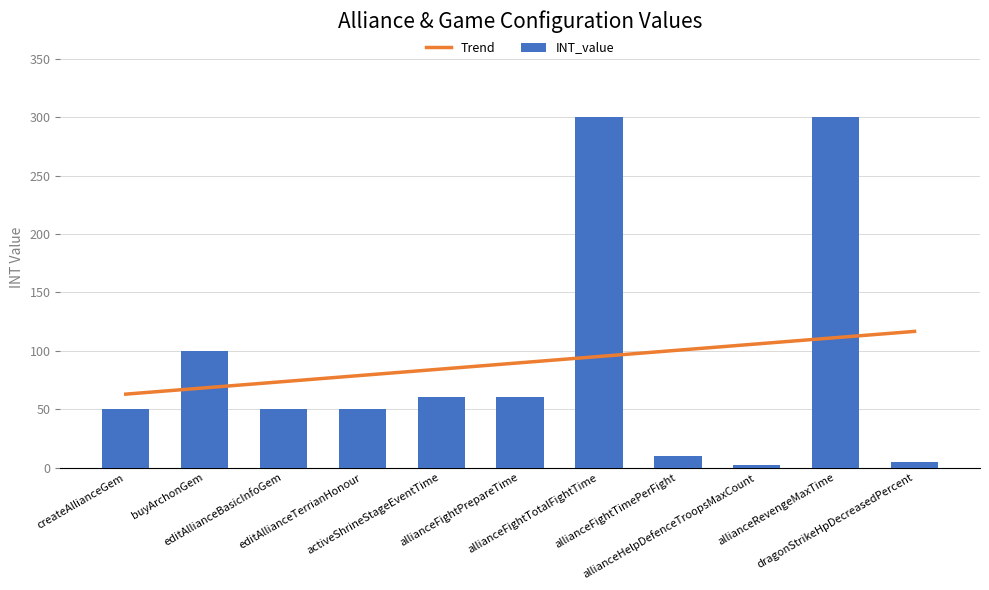

What is the difference between the maximum and minimum values in the Trend series?

53.7